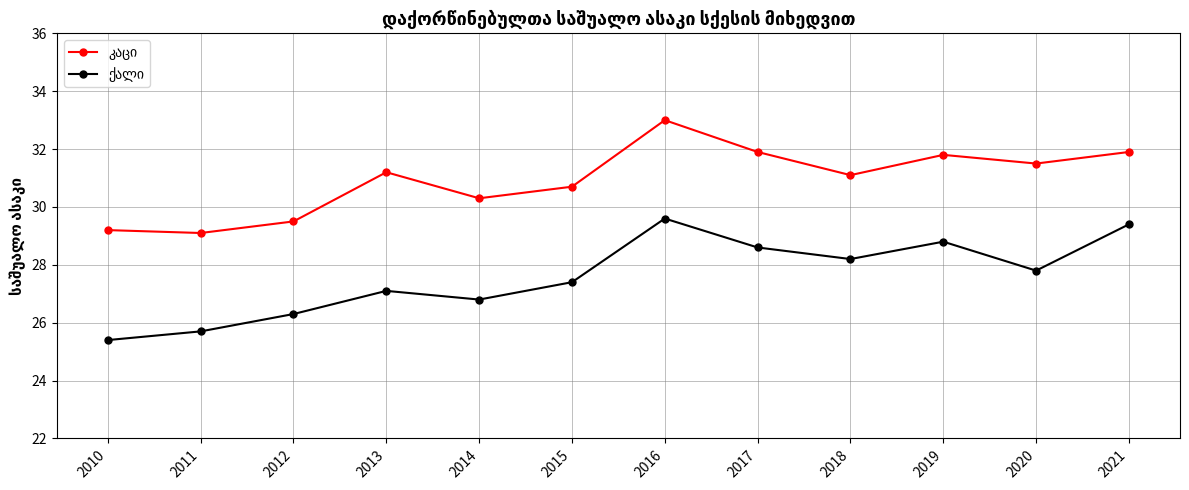

What is the total value across all series at 2017?

60.5